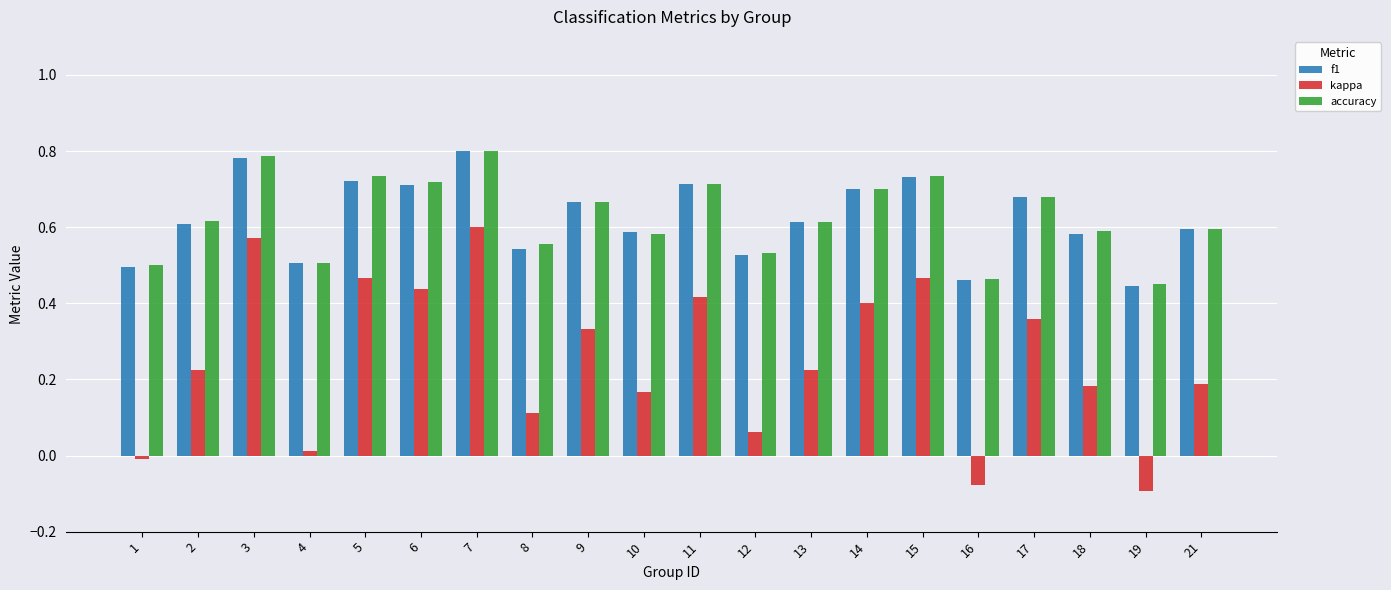

At which label does kappa reach its peak?

7